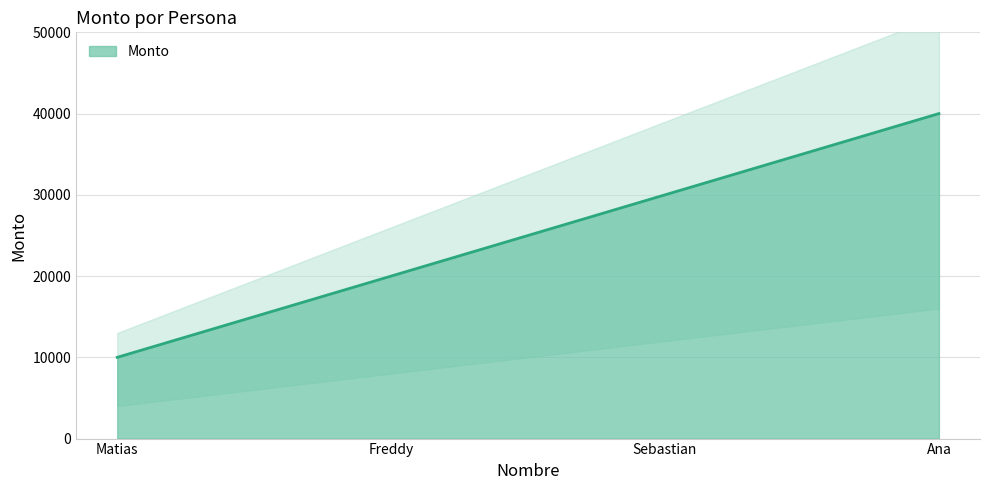

What is the difference between the maximum and minimum values?

30000